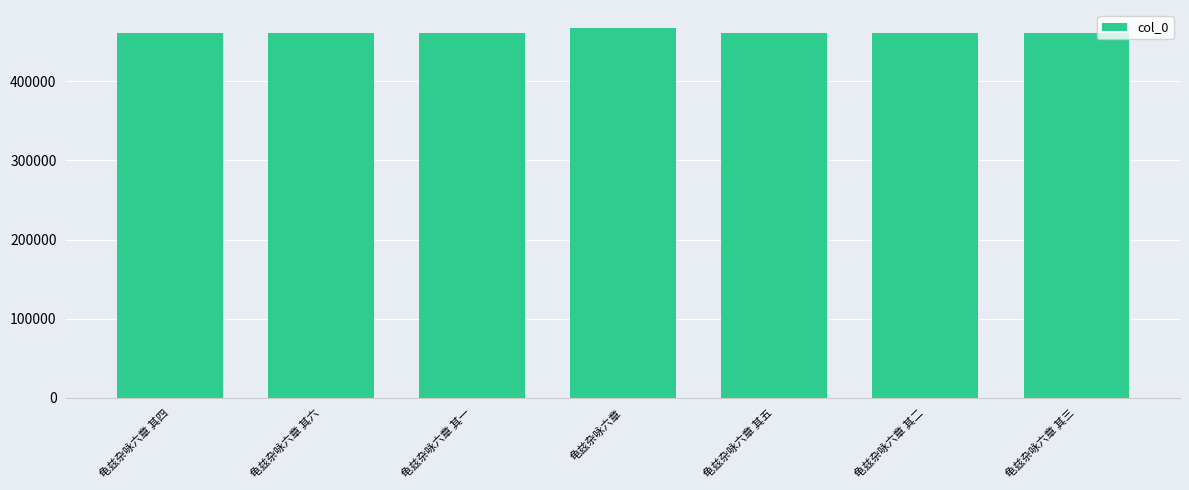

What is the sum of the values at 龟兹杂咏六章 其六 and 龟兹杂咏六章 其三?

921637